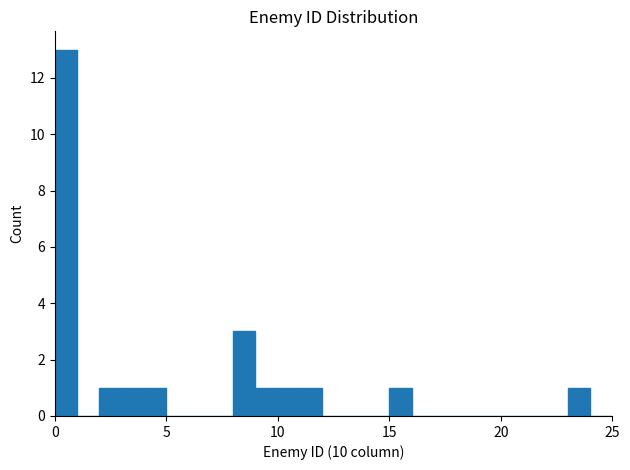

Read against the x-axis, roughly where is the centre of the tallest bar?

0.5